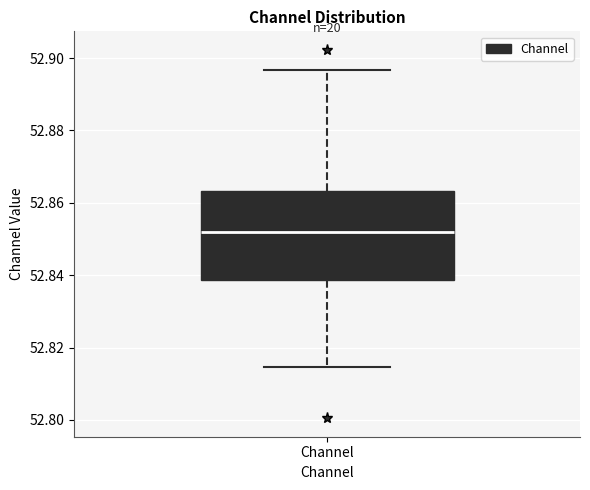

Transcribe this box plot: give where the median line is, the range the box spans, and where the two whiskers end, as read against the y-axis. The values are not printed on the chart, so give them approximately, as read against the axis.

median 52.852, box 52.838 to 52.864, whiskers 52.814 to 52.896